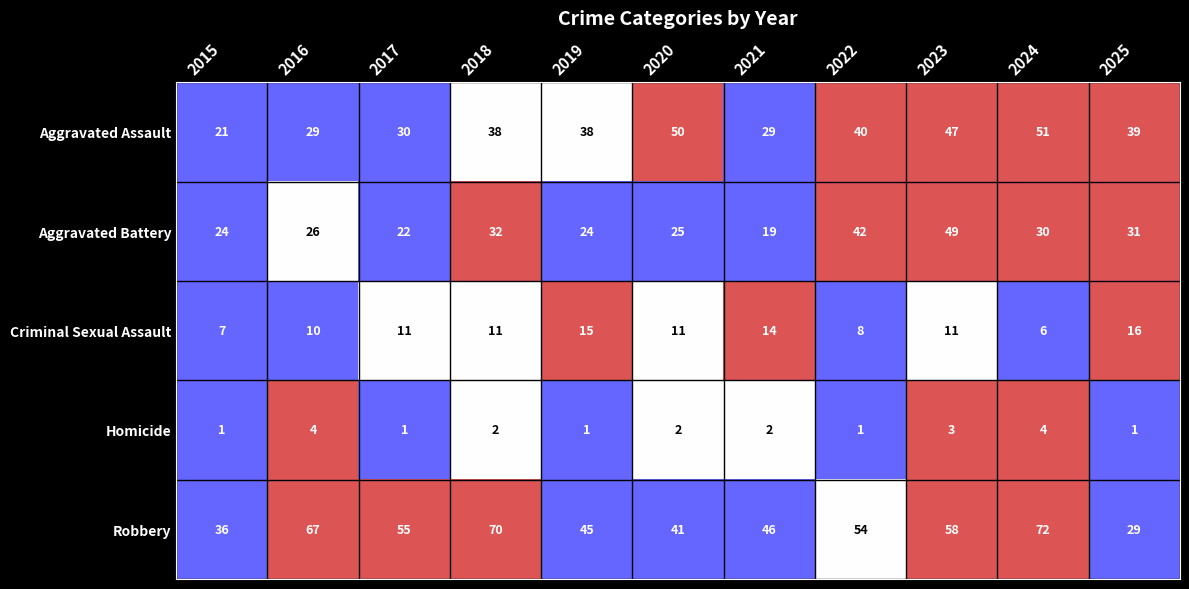

How many distinct data groups are displayed?

5